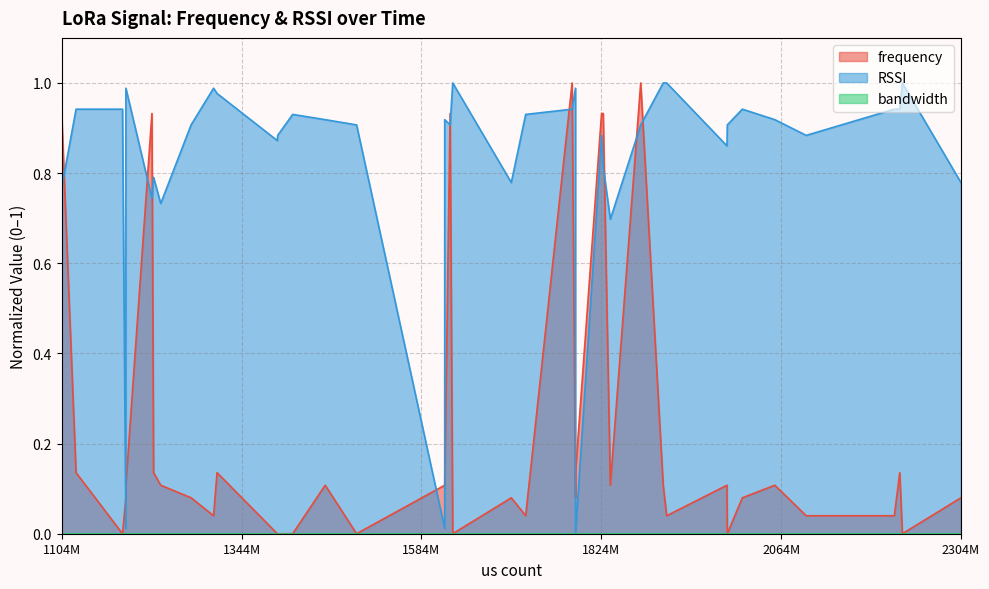

List the series in order of their overall mean, highest first.

RSSI, frequency